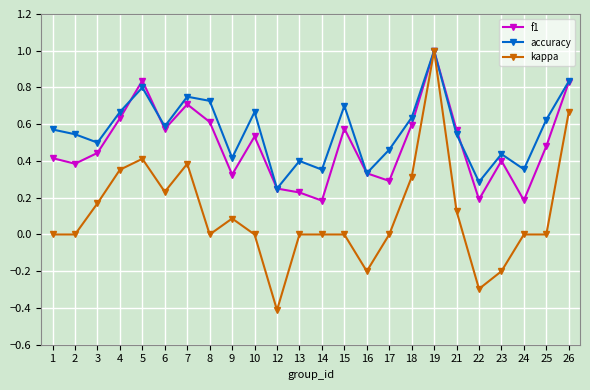

Is the value of f1 at 12 greater than the value of kappa at 5?

No